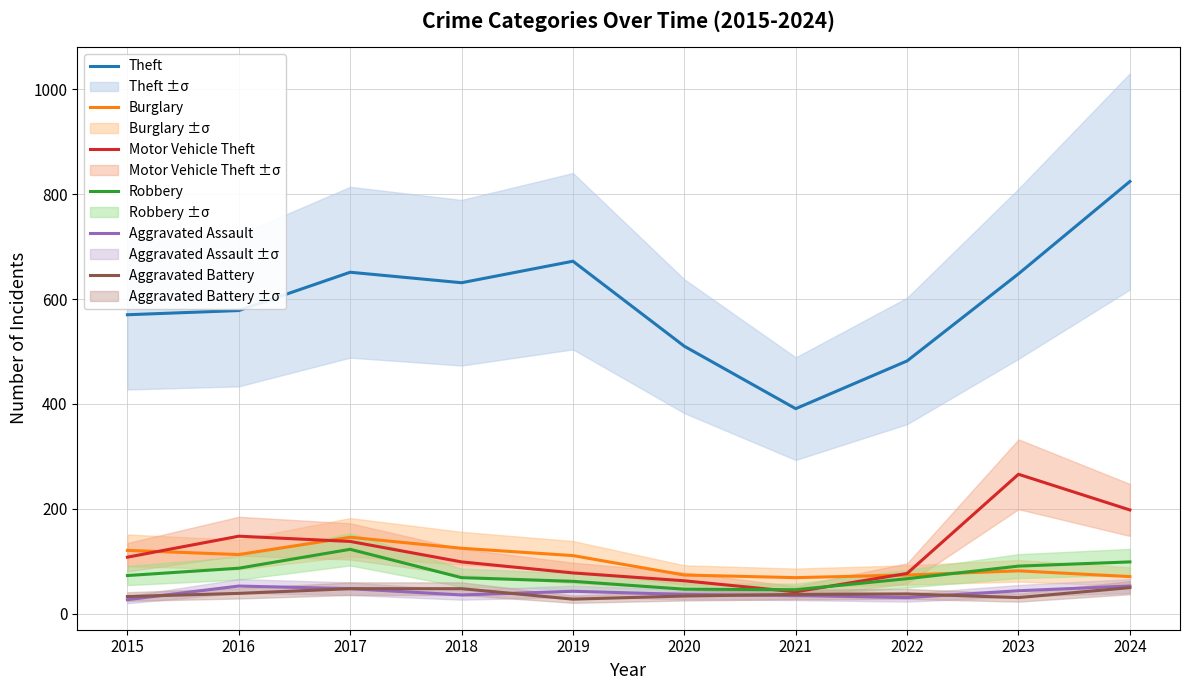

Which category has the highest value in the Aggravated Assault series?

2016